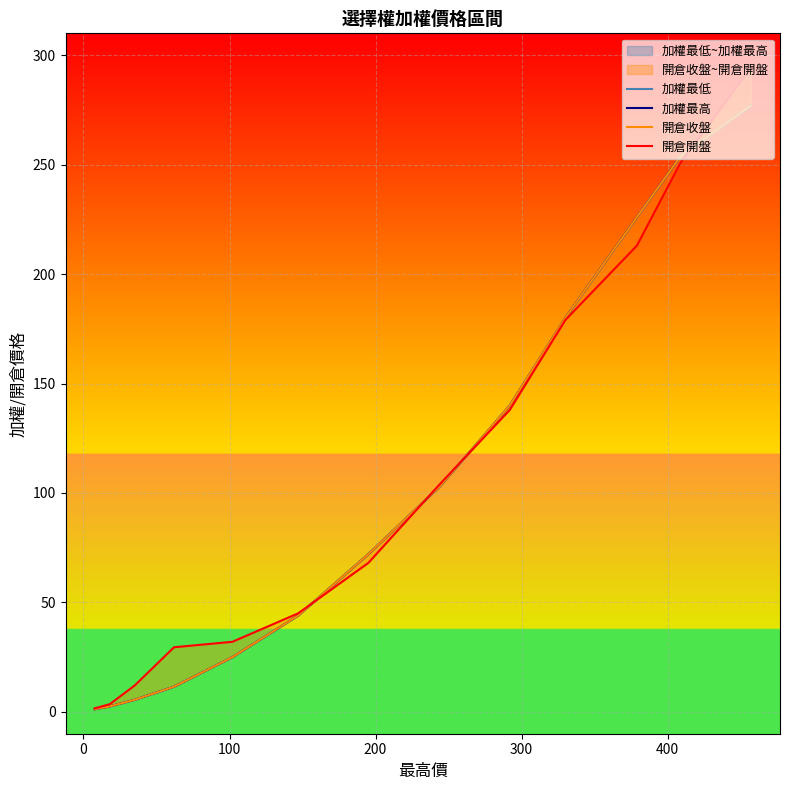

True or false: 開倉收盤 and 加權最低 cross at least once.

False